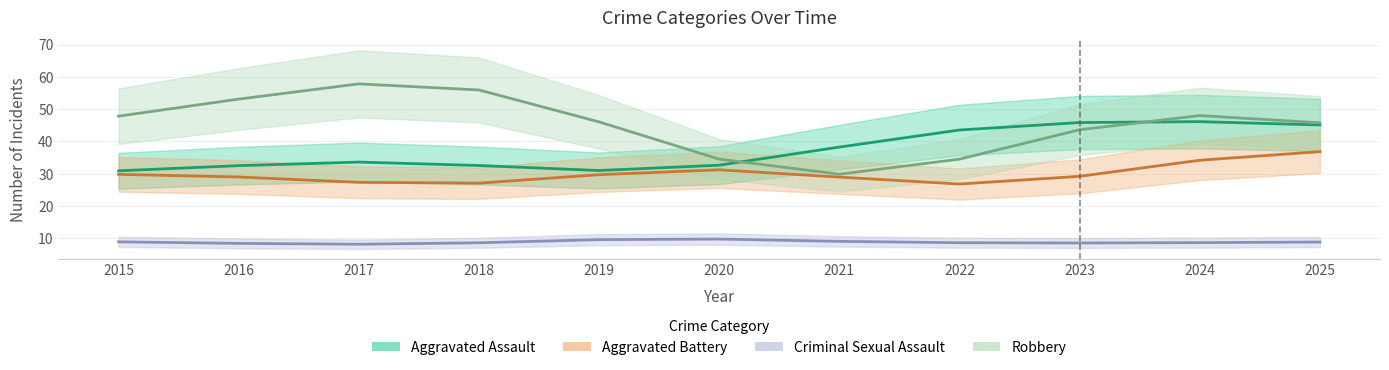

How many lines are shown in the chart?

4